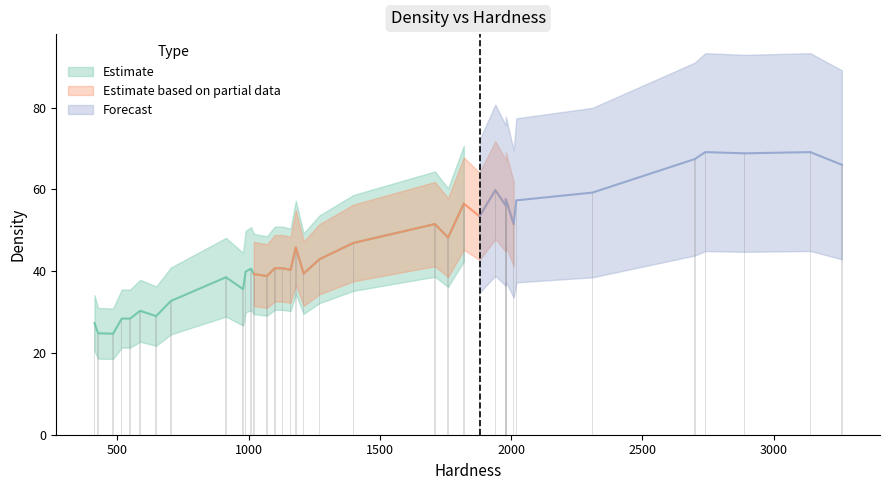

What is the maximum value shown in the chart?

69.1